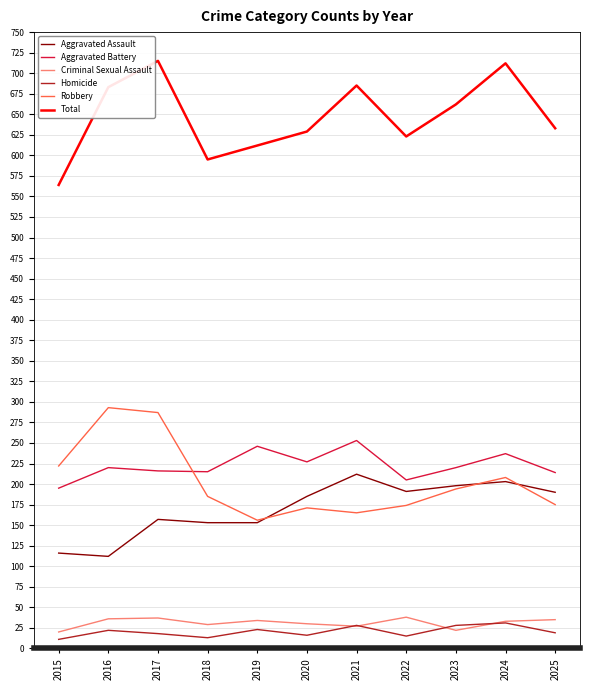

Is the value of Aggravated Assault at 2018 greater than the value of Robbery at 2021?

No